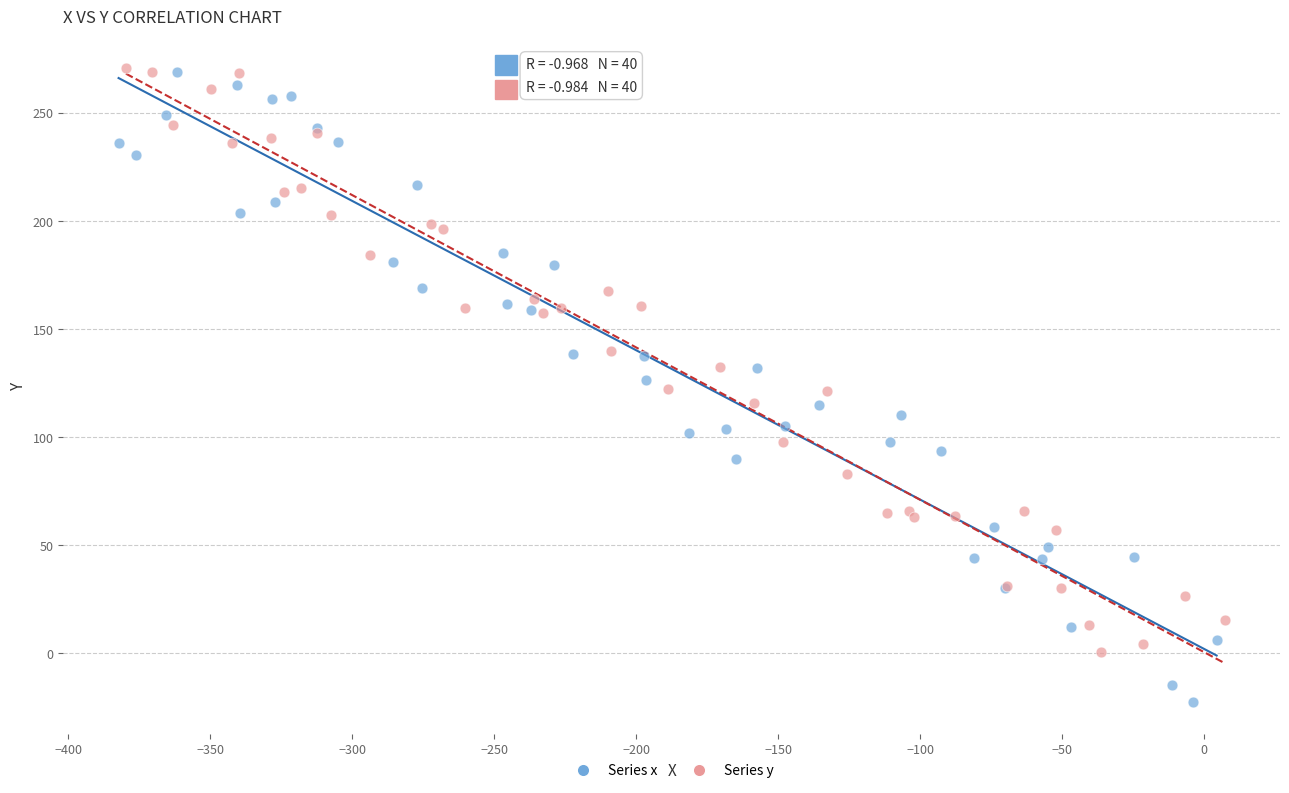

Which series contains the lowest Y value?

Series x